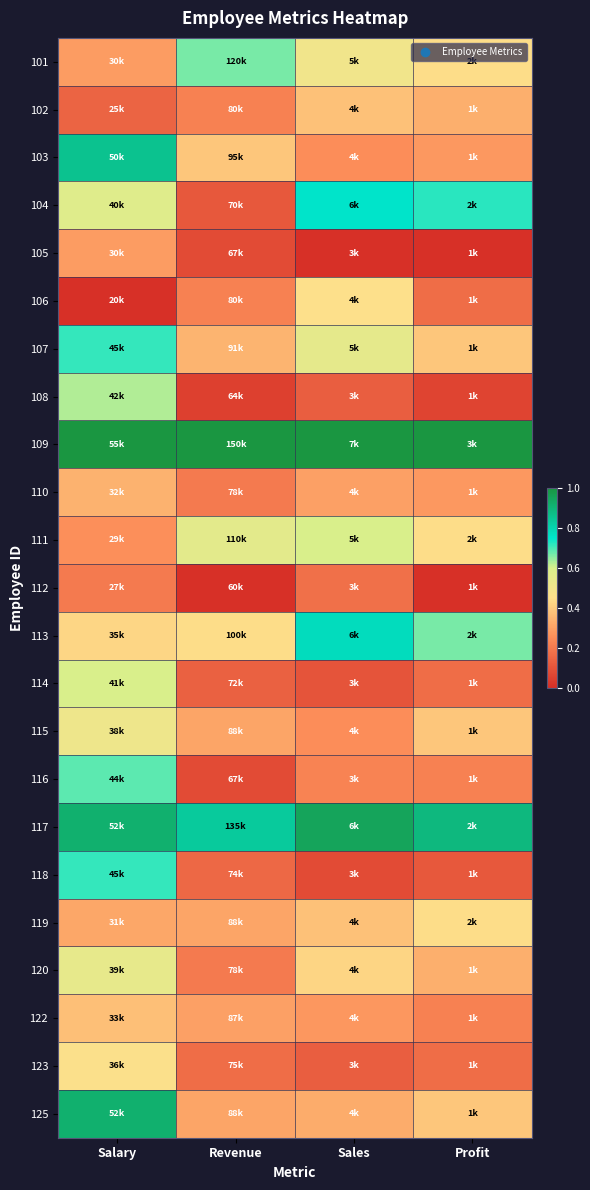

At Profit, list the series in order from largest to smallest.

109, 117, 104, 113, 101, 111, 119, 107, 115, 125, 102, 120, 103, 110, 116, 122, 106, 114, 123, 118, 108, 105, 112